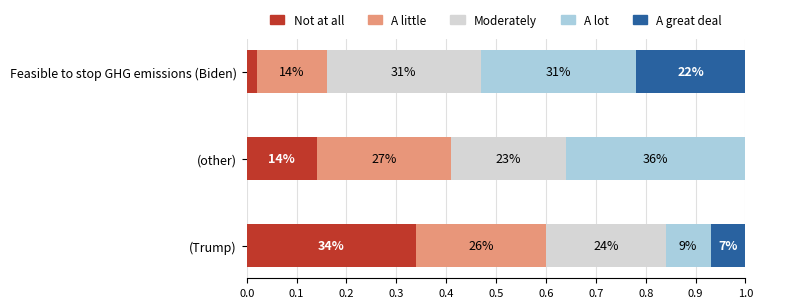

What is the maximum value for A great deal?

0.2